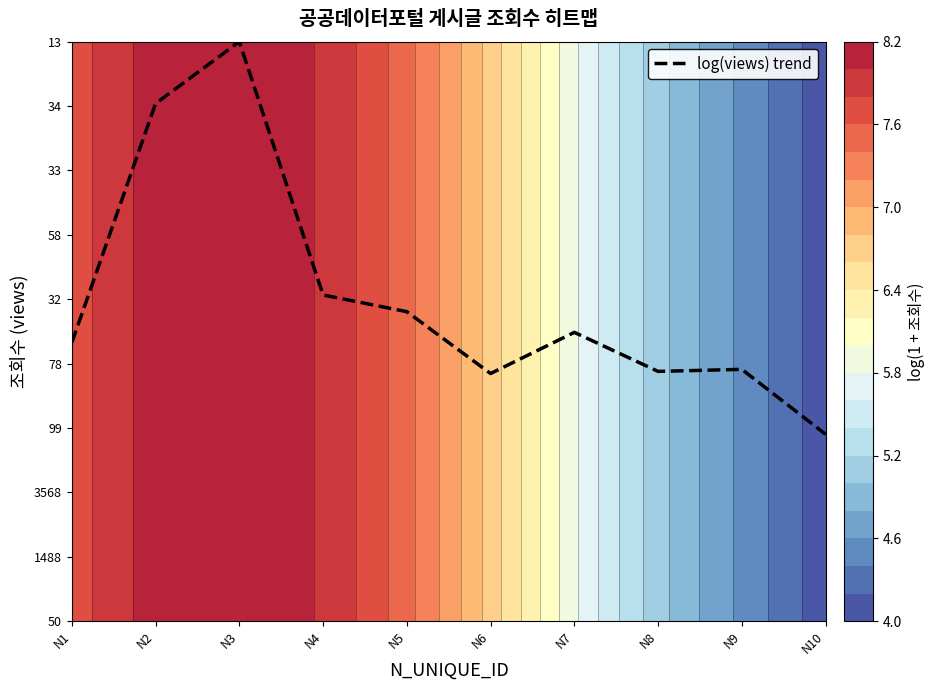

Which label corresponds to the smallest value in the chart?

N10